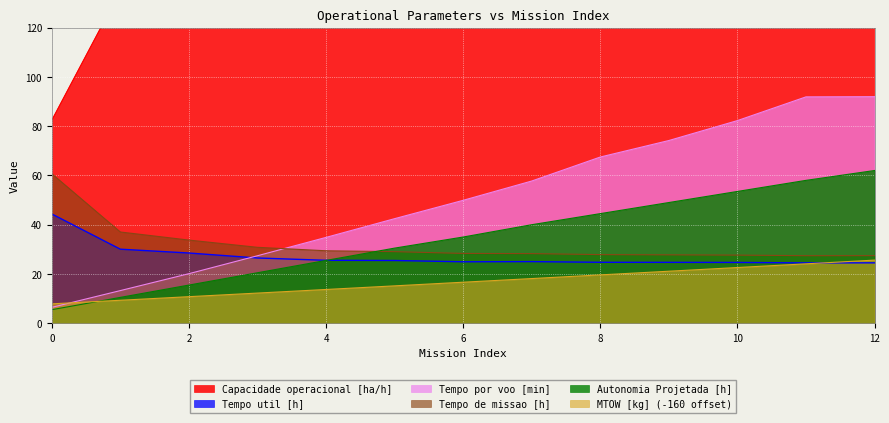

True or false: MTOW [kg] has a value of 18.1 at 7.

True